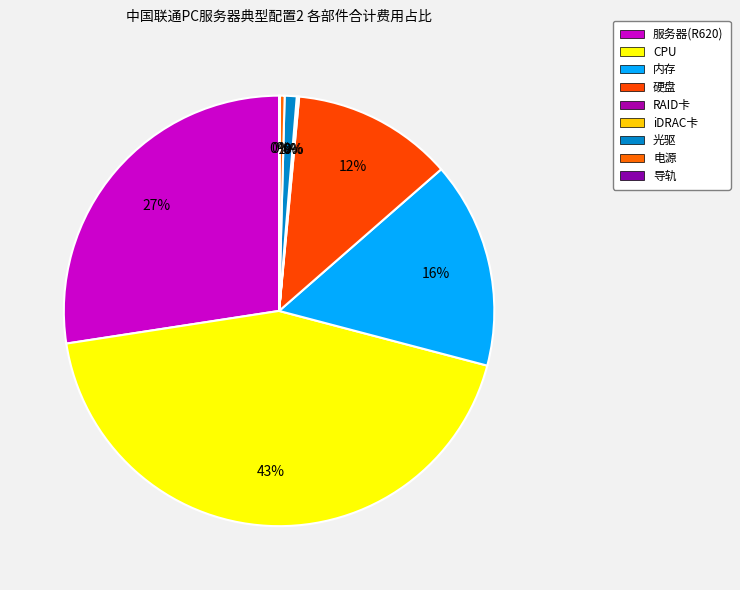

Which category has the smallest portion of the pie?

iDRAC卡